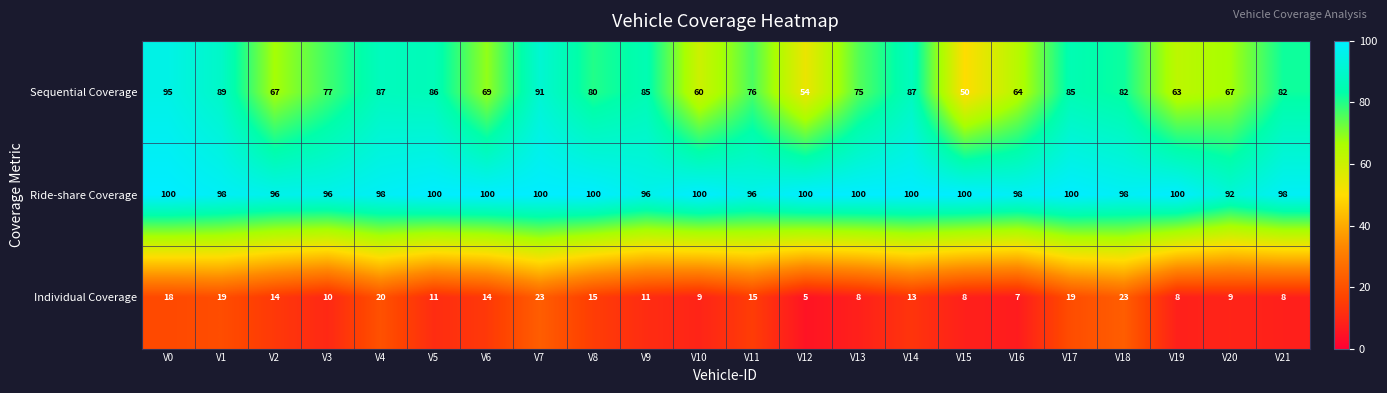

Which category has the lowest value across all series?

V12